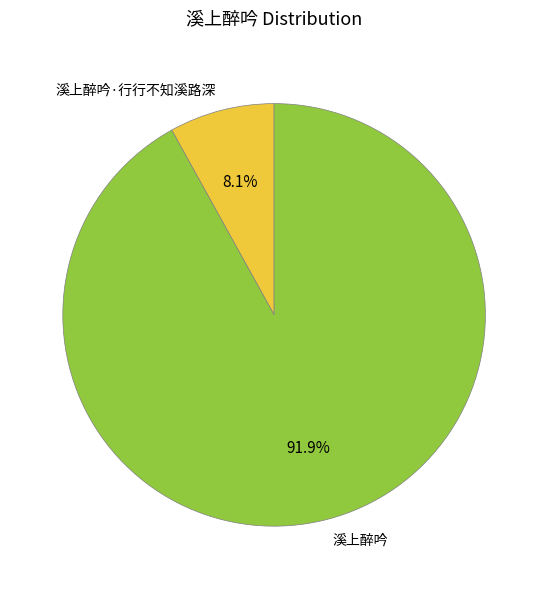

Is there any slice that represents more than half of the pie?

Yes